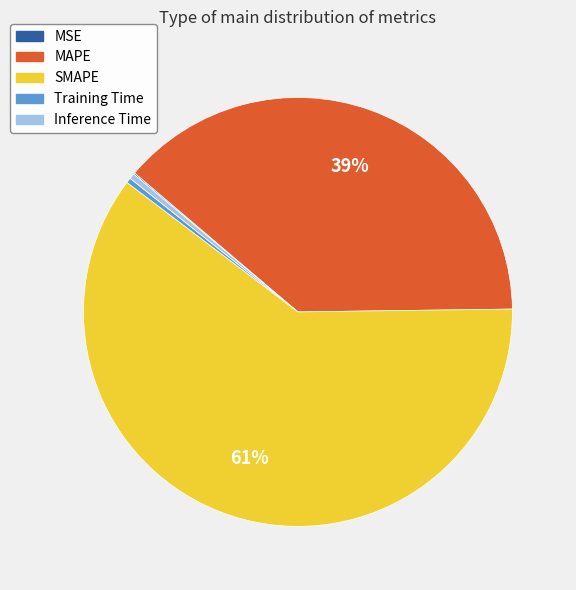

Does Training Time account for over 50% of the chart?

No